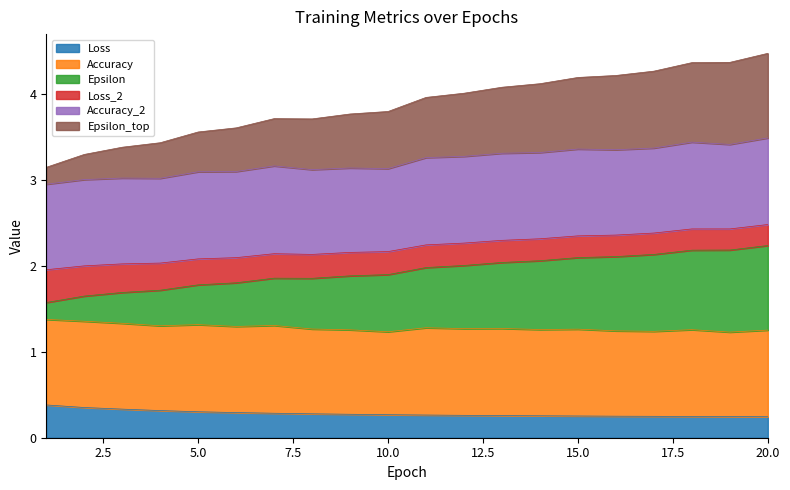

At which category does Epsilon_top reach its first local peak?

7